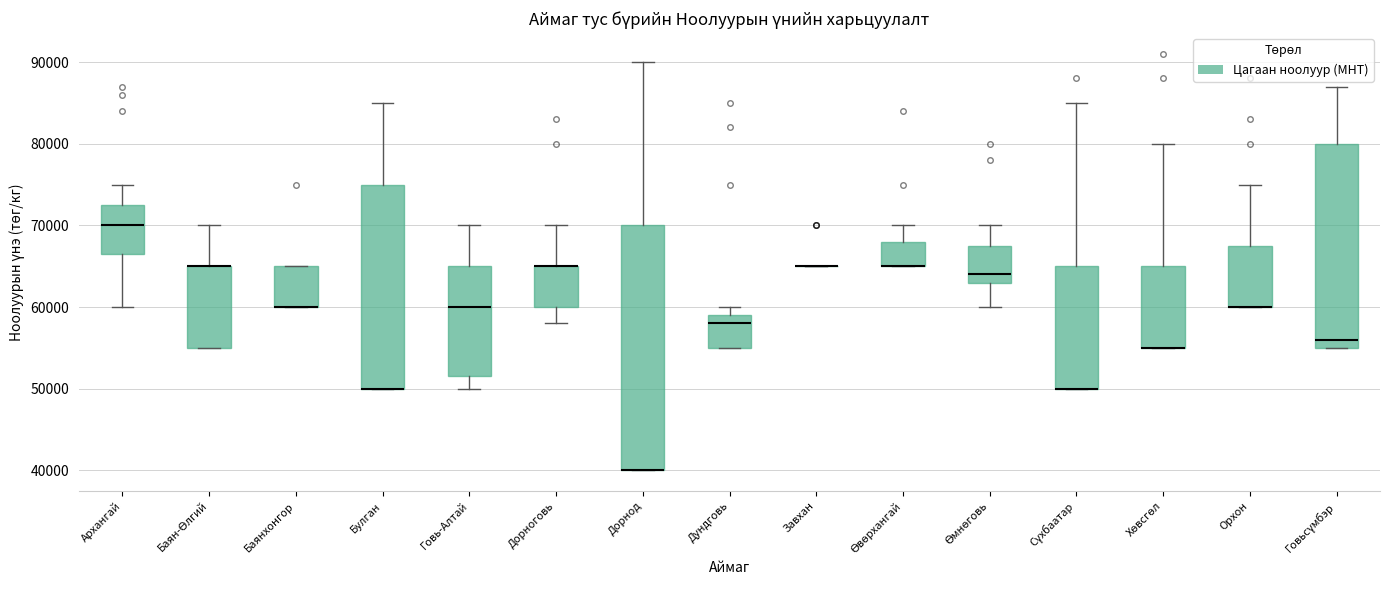

Where is the upper edge of the box for Өвөрхангай on the y-axis? The values are not printed on the chart, so give them approximately, as read against the axis.

68000